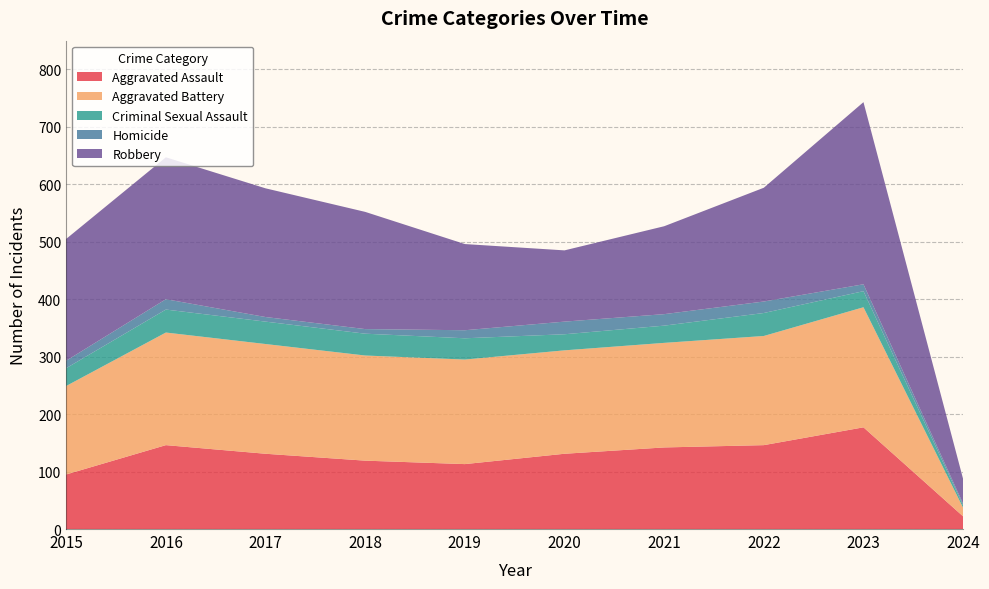

Reading left to right, transcribe all the data shown in this chart.

Aggravated Assault: 2015=95	2016=146	2017=131	2018=119	2019=113	2020=131	2021=142	2022=146	2023=177	2024=22
Aggravated Battery: 2015=154	2016=196	2017=191	2018=183	2019=182	2020=180	2021=182	2022=190	2023=209	2024=15
Criminal Sexual Assault: 2015=31	2016=40	2017=39	2018=38	2019=37	2020=28	2021=30	2022=40	2023=28	2024=4
Homicide: 2015=13	2016=18	2017=8	2018=8	2019=14	2020=22	2021=20	2022=20	2023=12	2024=3
Robbery: 2015=212	2016=247	2017=224	2018=204	2019=150	2020=124	2021=153	2022=198	2023=317	2024=43